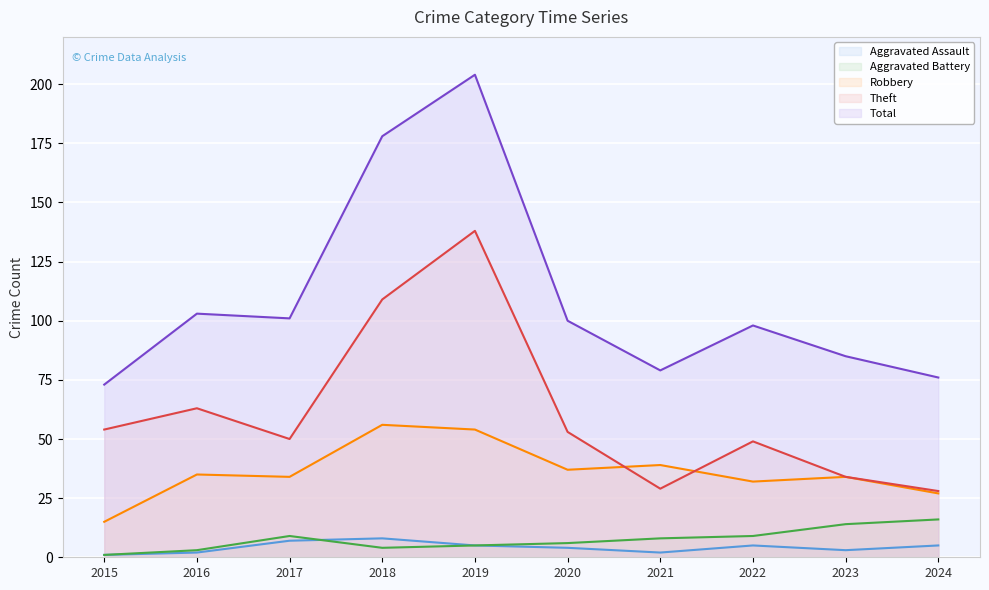

The Robbery series shows 34 at 2017. True or false?

True